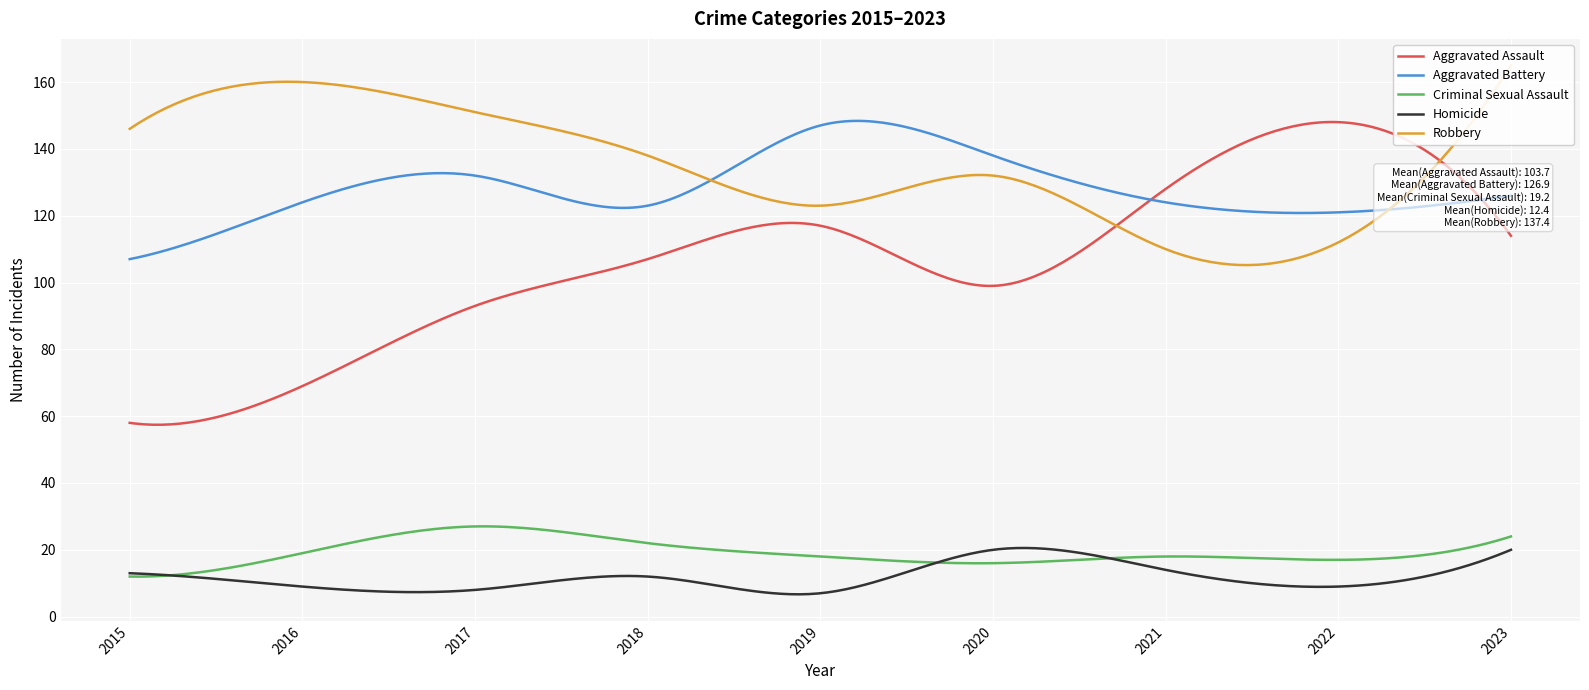

At which category does Aggravated Assault reach its first local peak?

2019